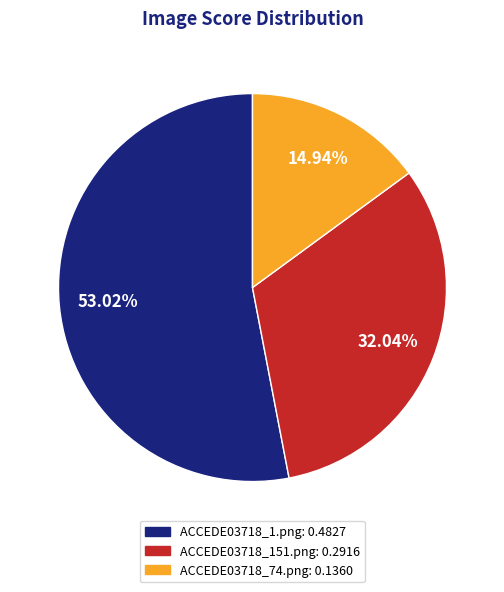

How many slices are in this pie chart?

3